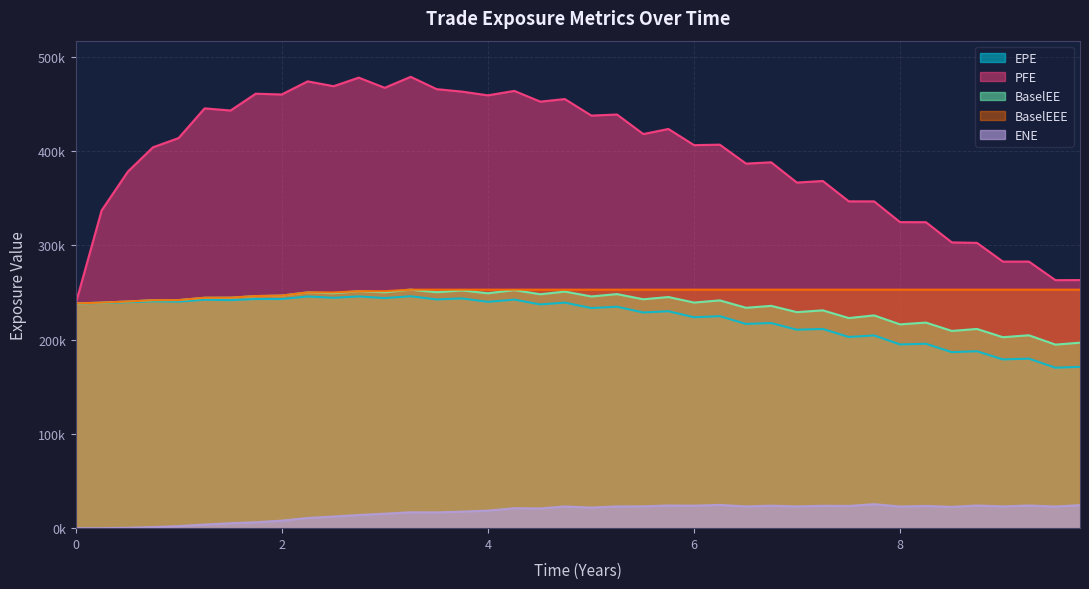

How many values in the EPE series are below 237257?

20